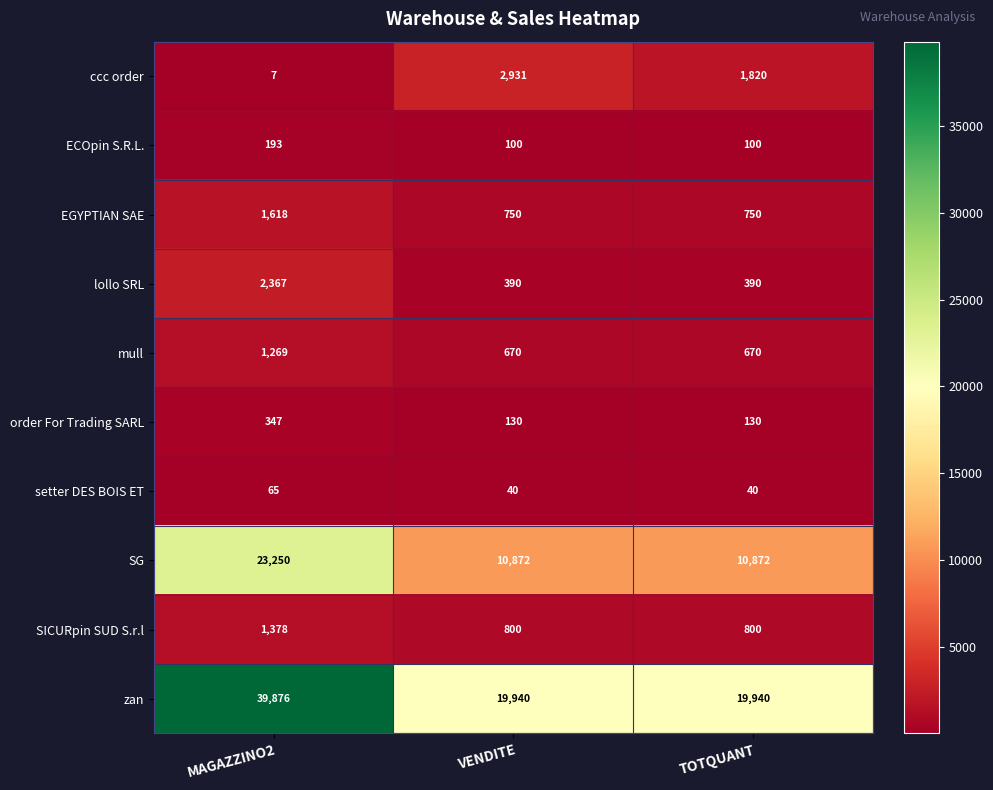

At which category does the chart reach its minimum across all series?

MAGAZZINO2